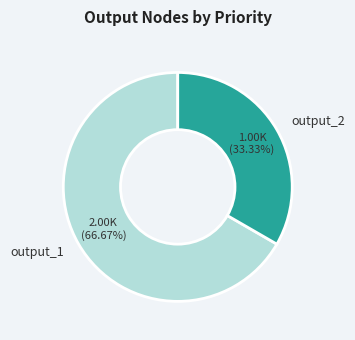

To the nearest percent, what is the difference between the largest and smallest slice percentages?

33%